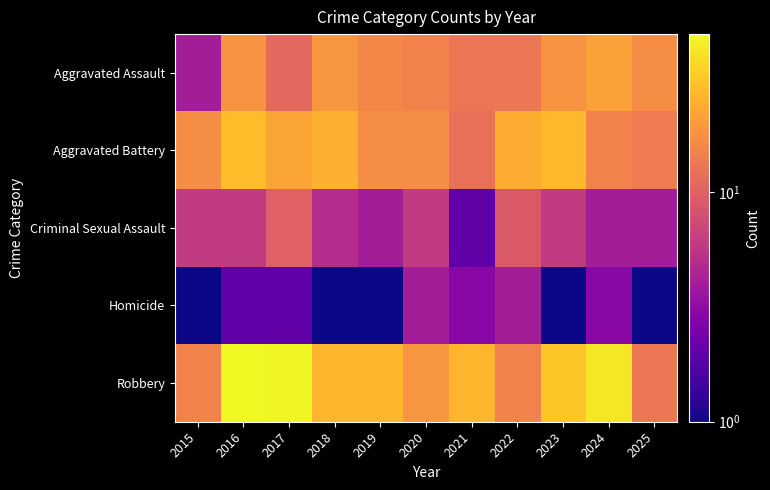

What is the difference between the highest and lowest values at 2021?

24